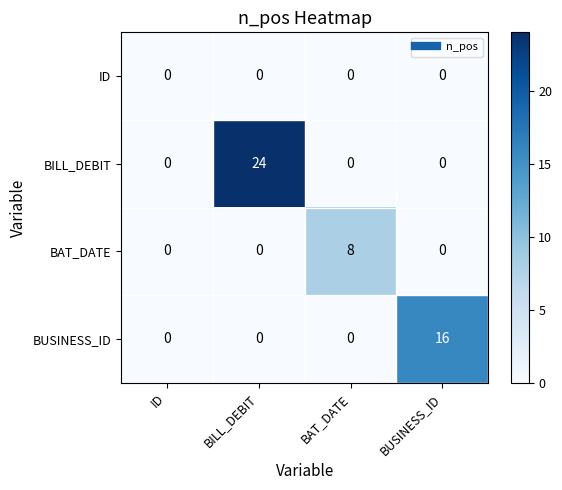

Reading right to left, list all the values displayed in this chart.

ID: BUSINESS_ID=0	BAT_DATE=0	BILL_DEBIT=0	ID=0
BILL_DEBIT: BUSINESS_ID=0	BAT_DATE=0	BILL_DEBIT=24	ID=0
BAT_DATE: BUSINESS_ID=0	BAT_DATE=8	BILL_DEBIT=0	ID=0
BUSINESS_ID: BUSINESS_ID=16	BAT_DATE=0	BILL_DEBIT=0	ID=0